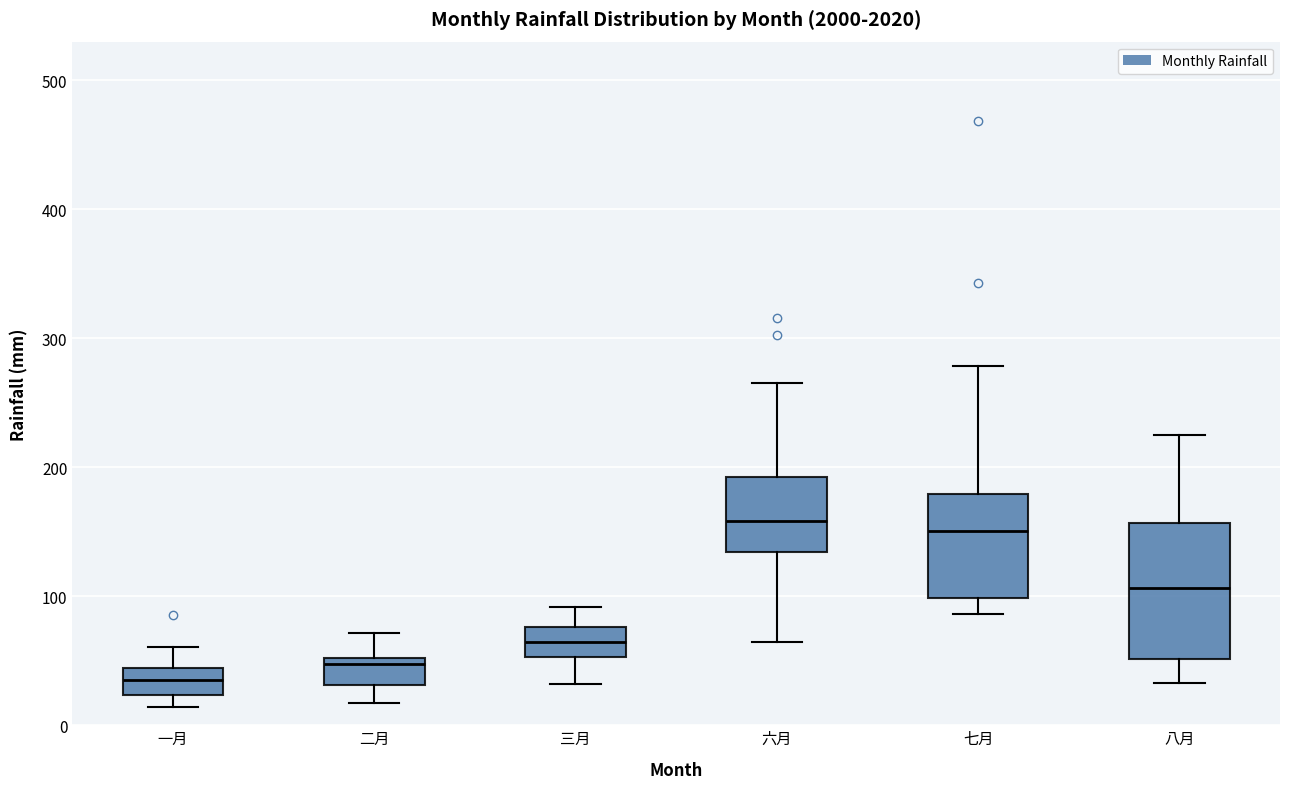

Reading left to right, read every box against the y-axis: the position of its median line, the range the box covers, and the ends of its whiskers. The values are not printed on the chart, so give them approximately, as read against the axis.

一月: median 30, box 20 to 40, whiskers 10 to 60
二月: median 50 (just below the box's upper edge), box 30 to 50, whiskers 20 to 70
三月: median 60, box 50 to 80, whiskers 30 to 90
六月: median 160, box 130 to 190, whiskers 60 to 270
七月: median 150, box 100 to 180, whiskers 90 to 280
八月: median 110, box 50 to 160, whiskers 30 to 230